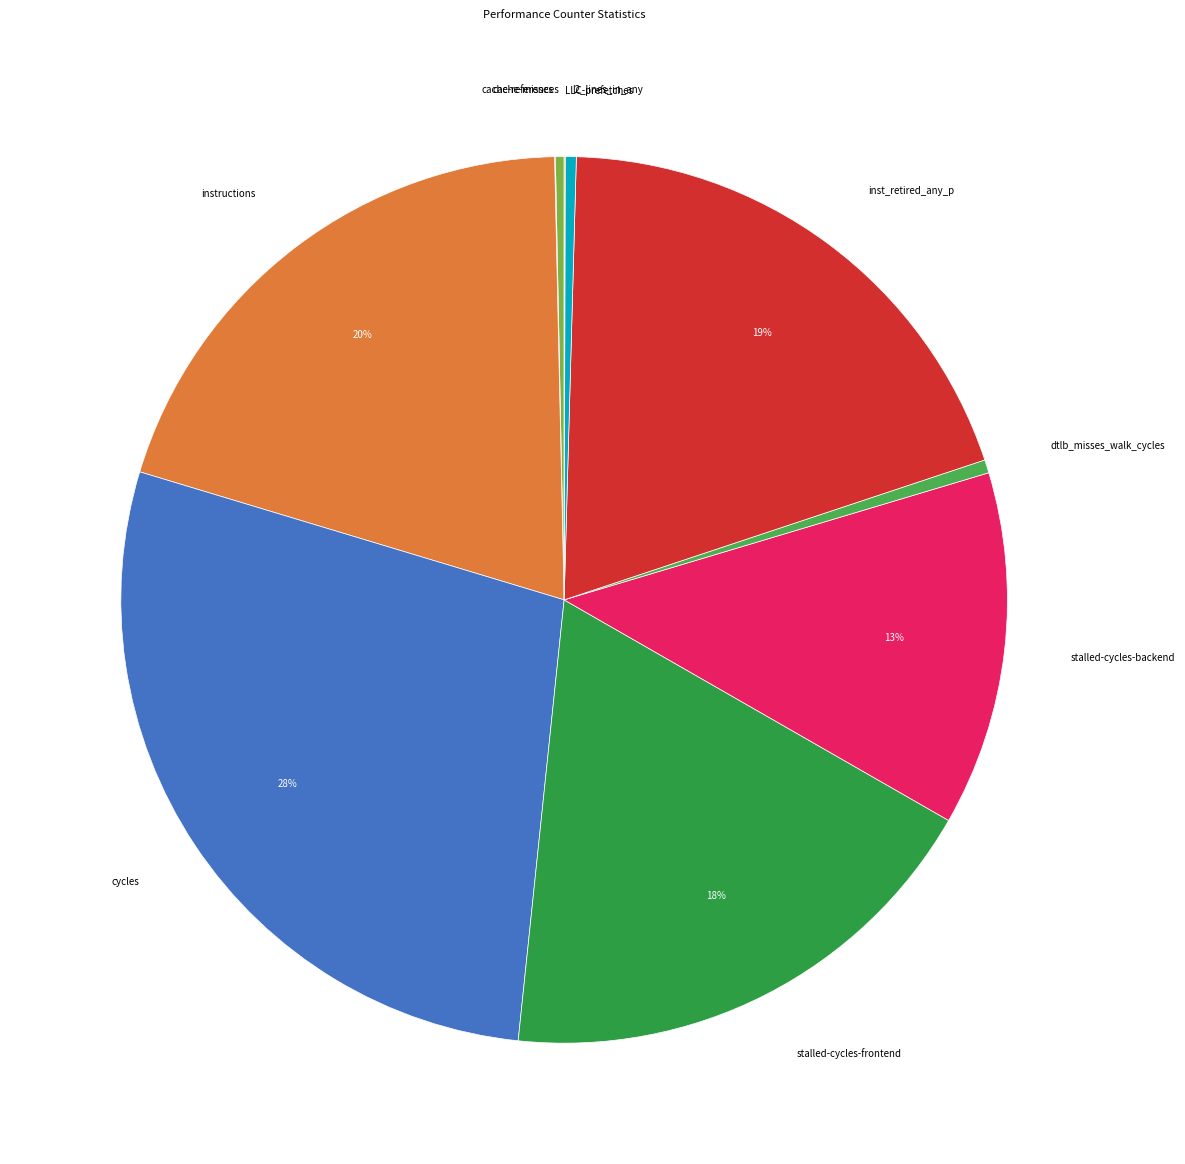

What percentage is the inst_retired_any_p slice, to the nearest percent?

19%